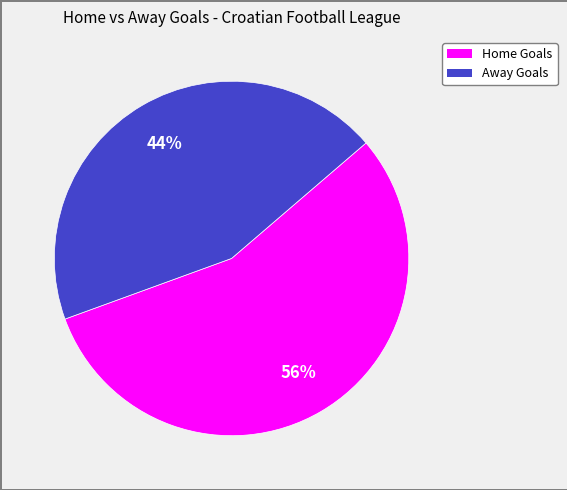

What is the largest slice in the pie chart?

Home Goals